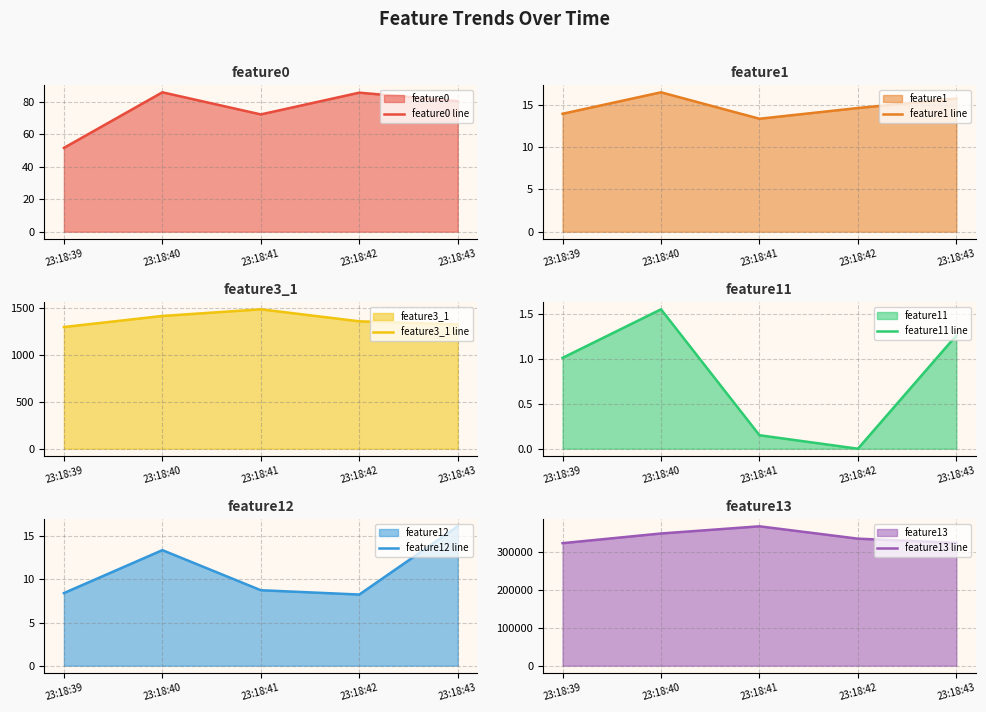

True or false: feature3_1 line and feature12 line cross at least once.

False